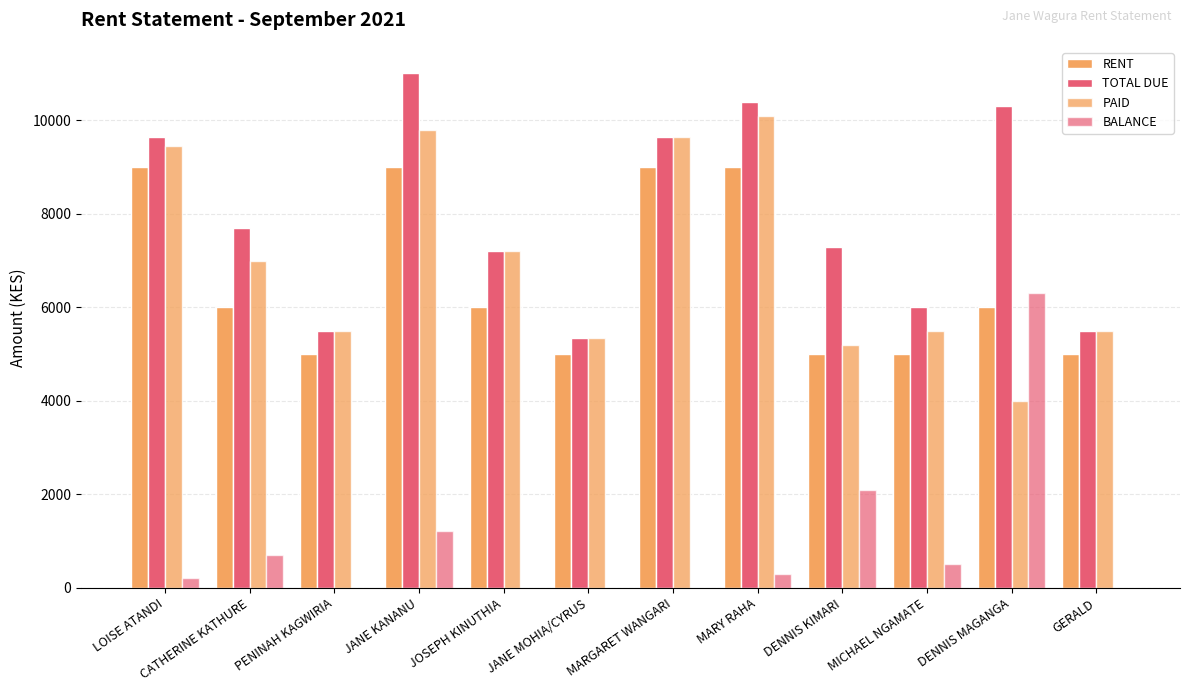

What position from the left is DENNIS KIMARI?

9